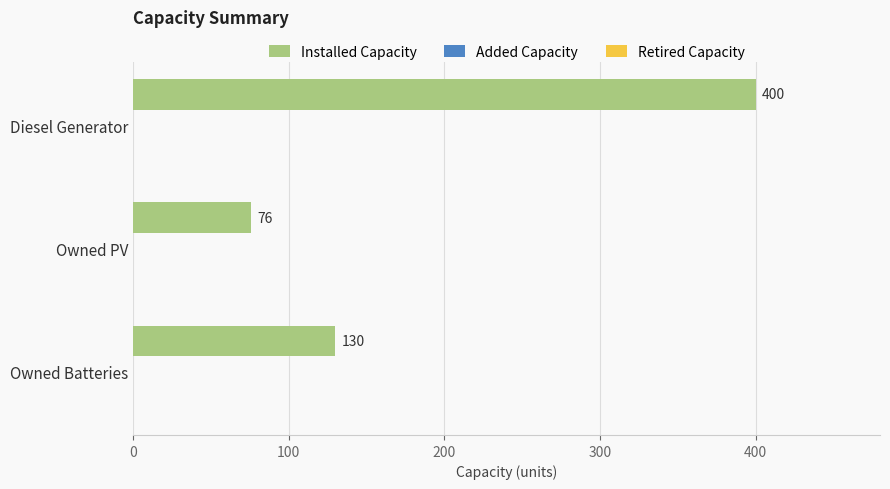

The chart shows a value of 90 at Owned Batteries. True or false?

False